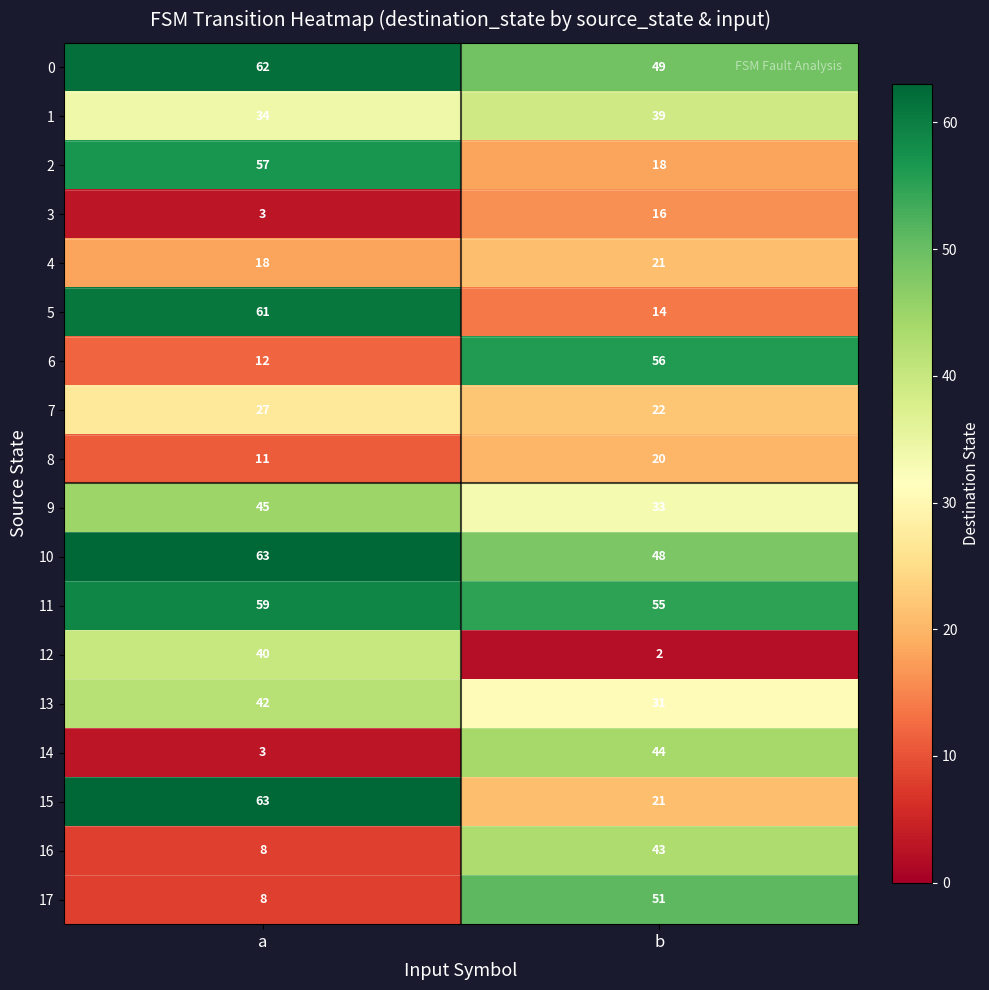

What is the difference between the 3 values at a and b?

13